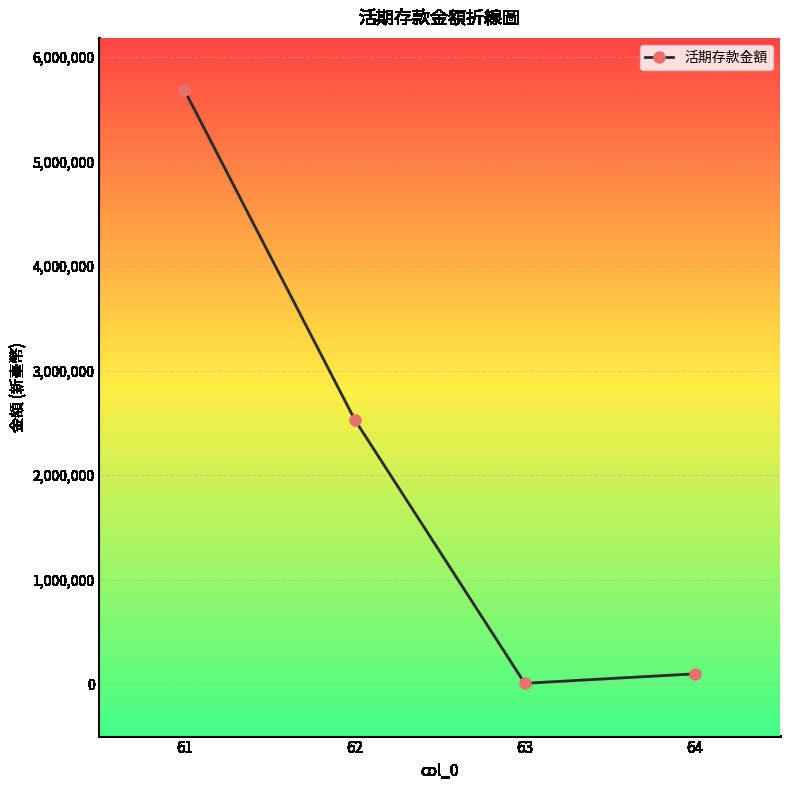

What is the difference between the second highest and second lowest values?

2433255